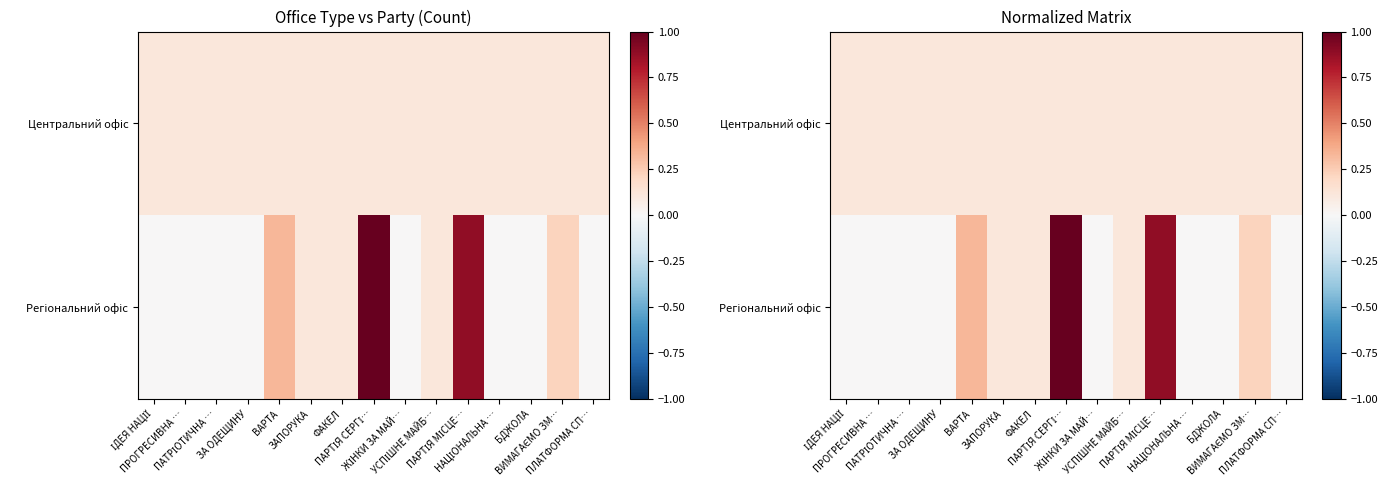

True or false: Центральний офіс has a value of 0.2 at ЗА ОДЕЩИНУ.

False